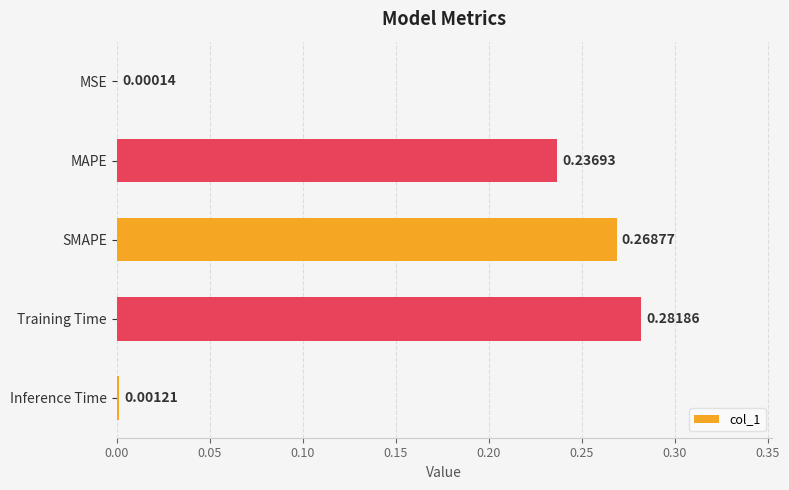

Where is the data nearest to the value 0?

MSE